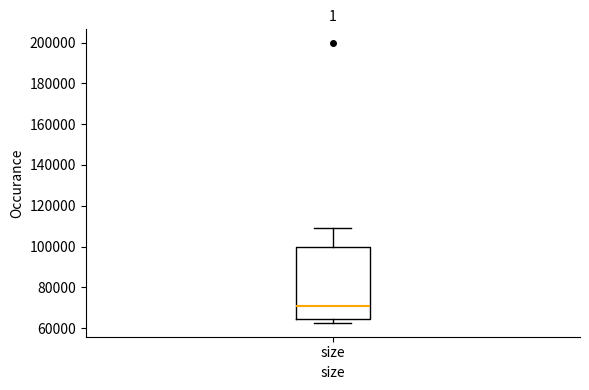

Where does the median line of the box for size sit on the y-axis? The values are not printed on the chart, so give them approximately, as read against the axis.

72000